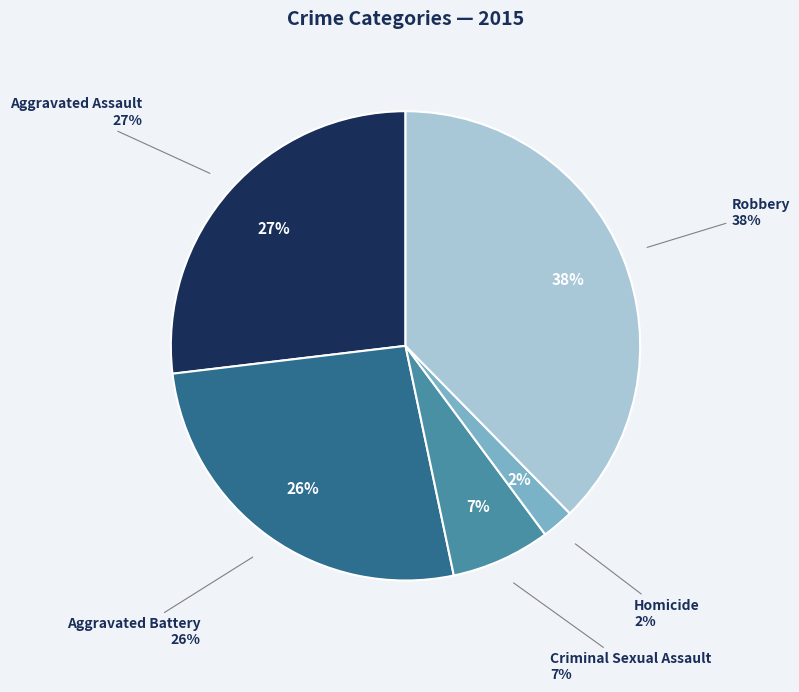

How many segments does this pie chart have?

5